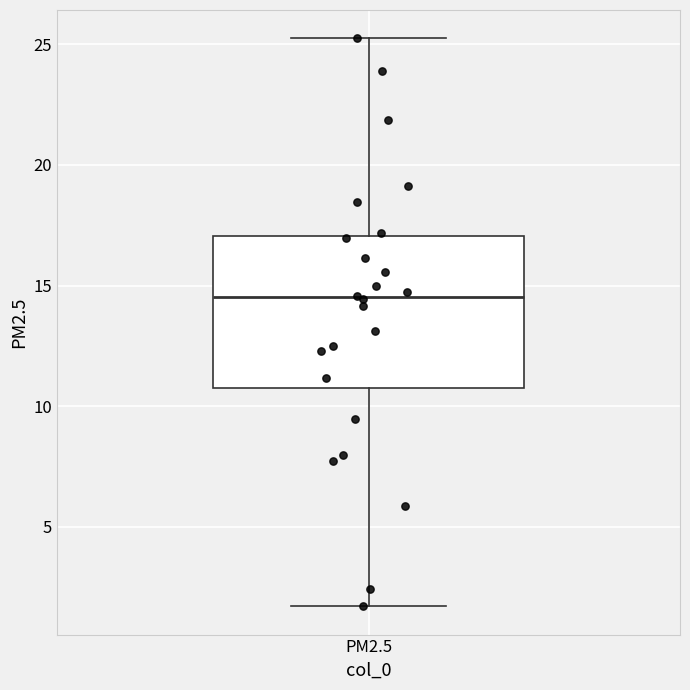

Where does the upper whisker of the box for PM2.5 end on the y-axis? The values are not printed on the chart, so give them approximately, as read against the axis.

25.0